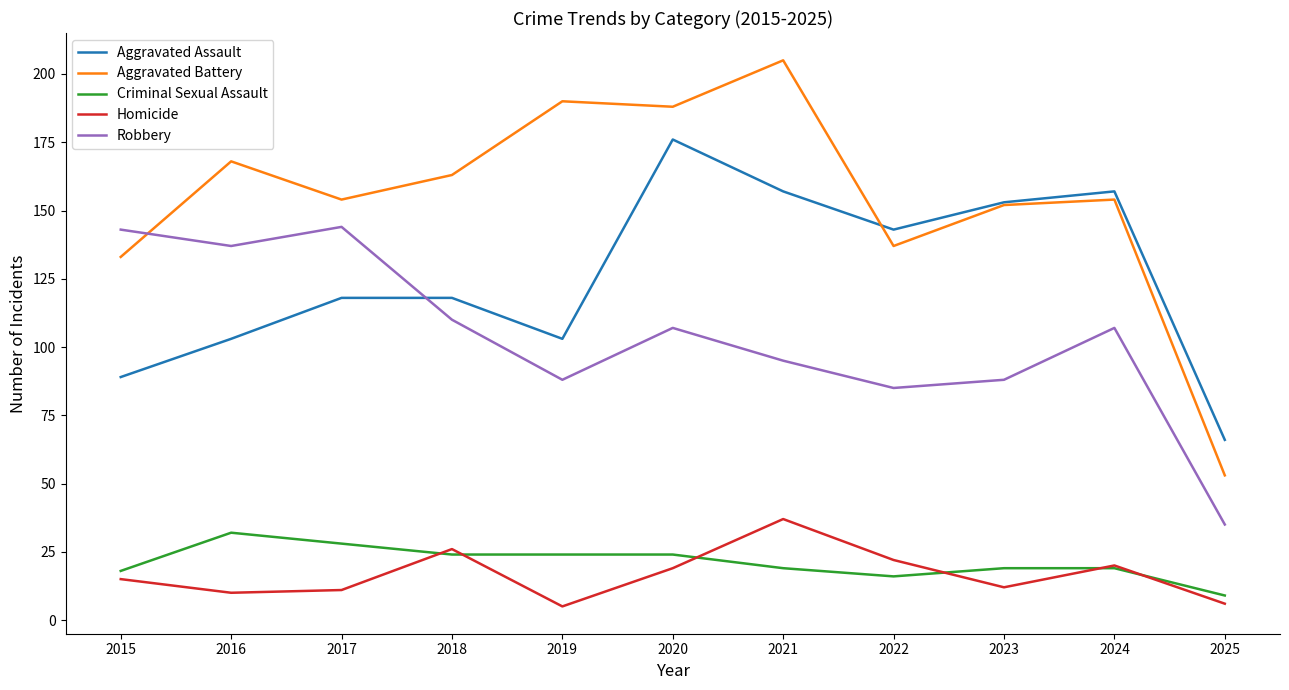

Is it true that Aggravated Battery equals 99 at 2023?

False